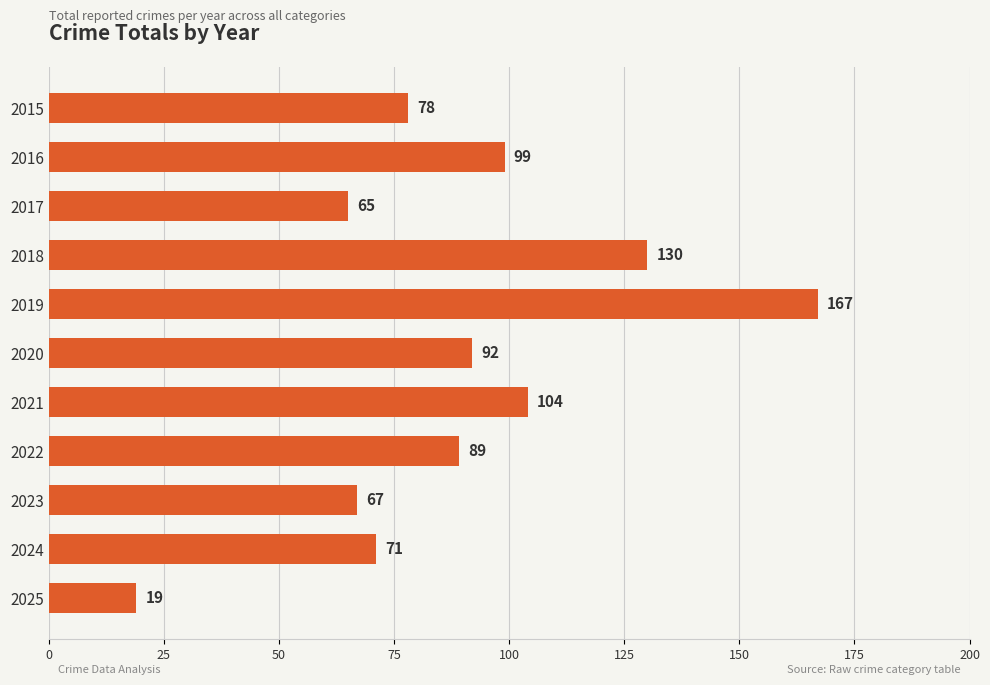

What is the value of the 10th bar from the top?

71